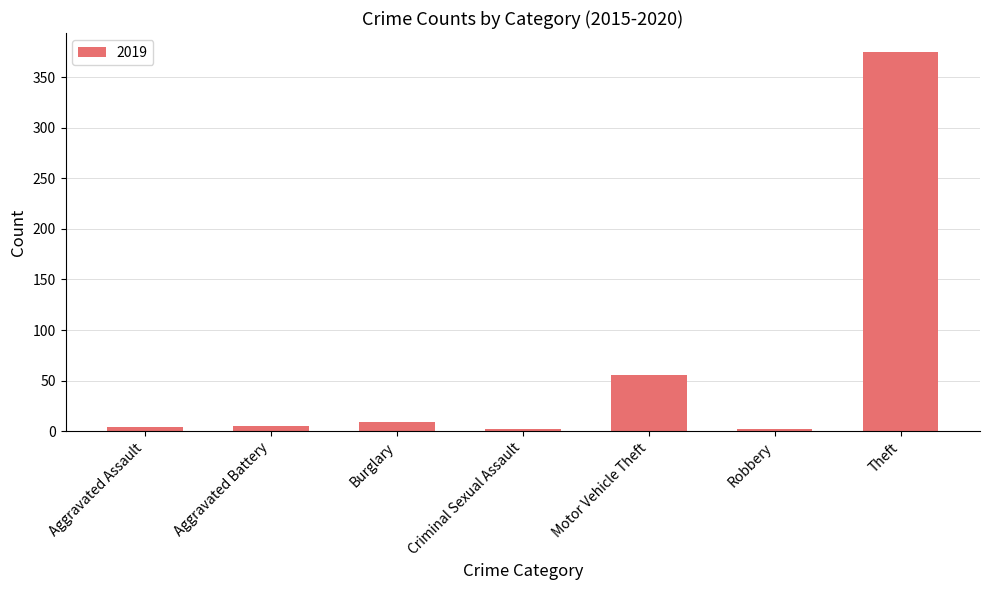

What is the greatest value displayed?

375